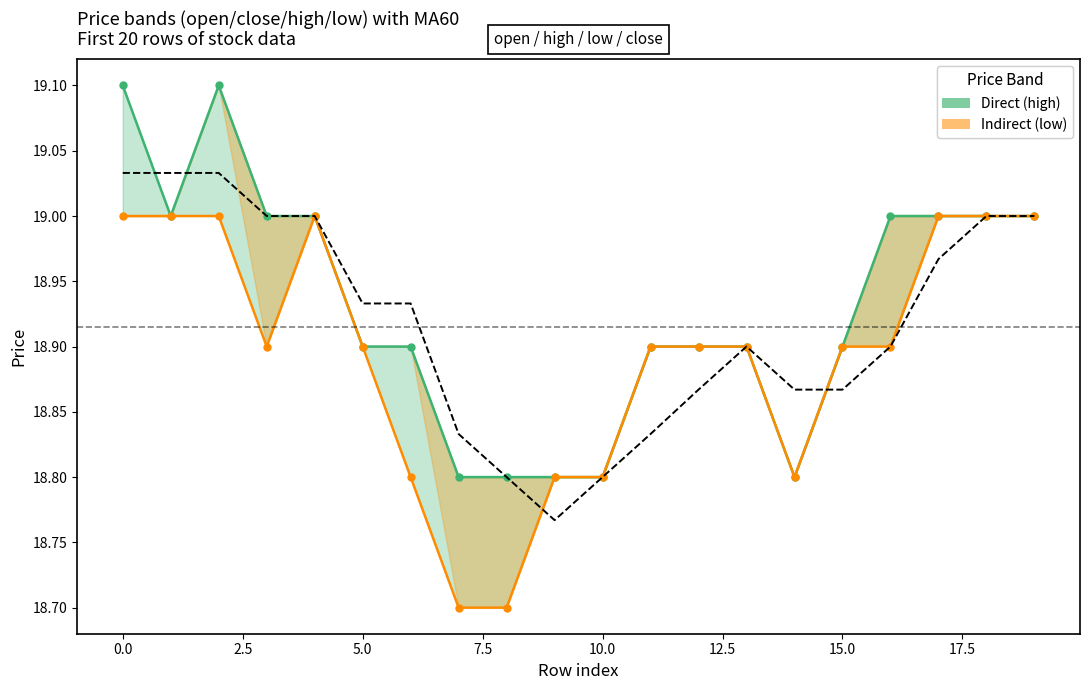

Does the chart have visible grid lines?

No